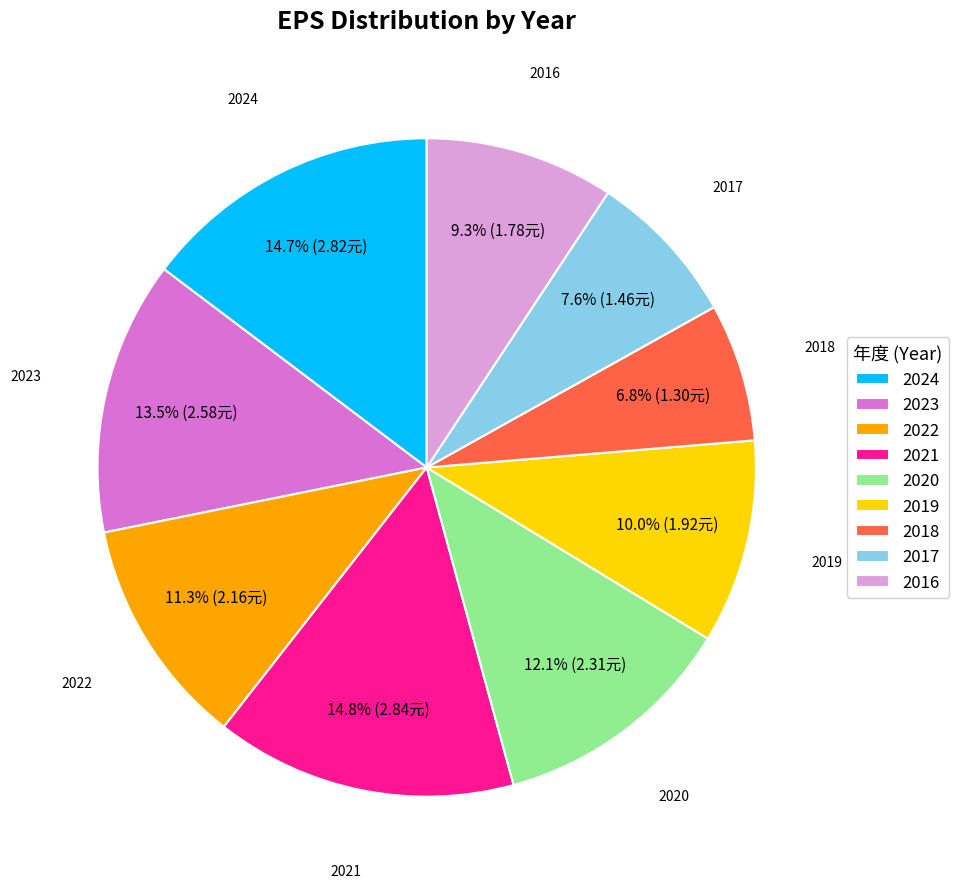

The 2019 slice represents 10% of the pie. True or false?

True